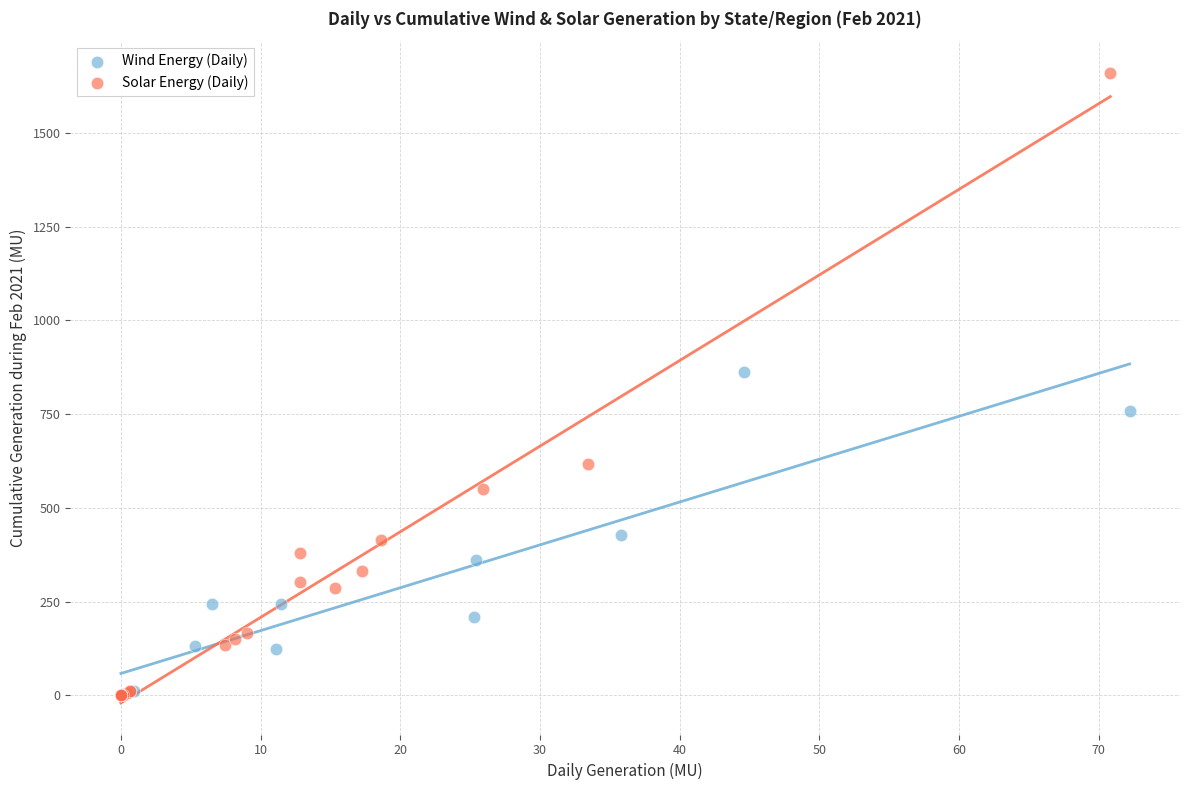

Which series has the widest spread of Y values?

Solar Energy (Daily)